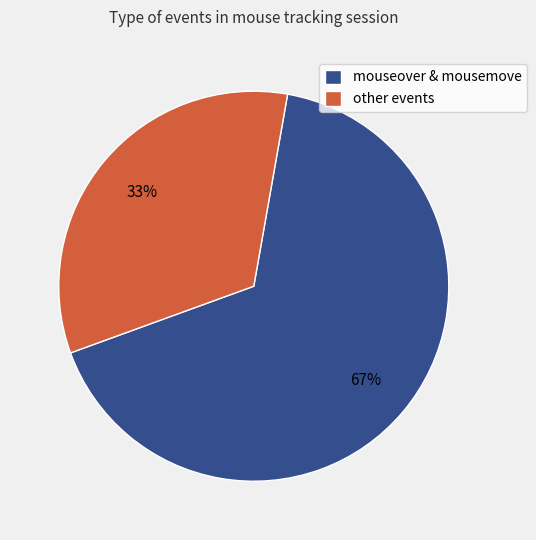

What is the largest slice in the pie chart?

mouseover & mousemove